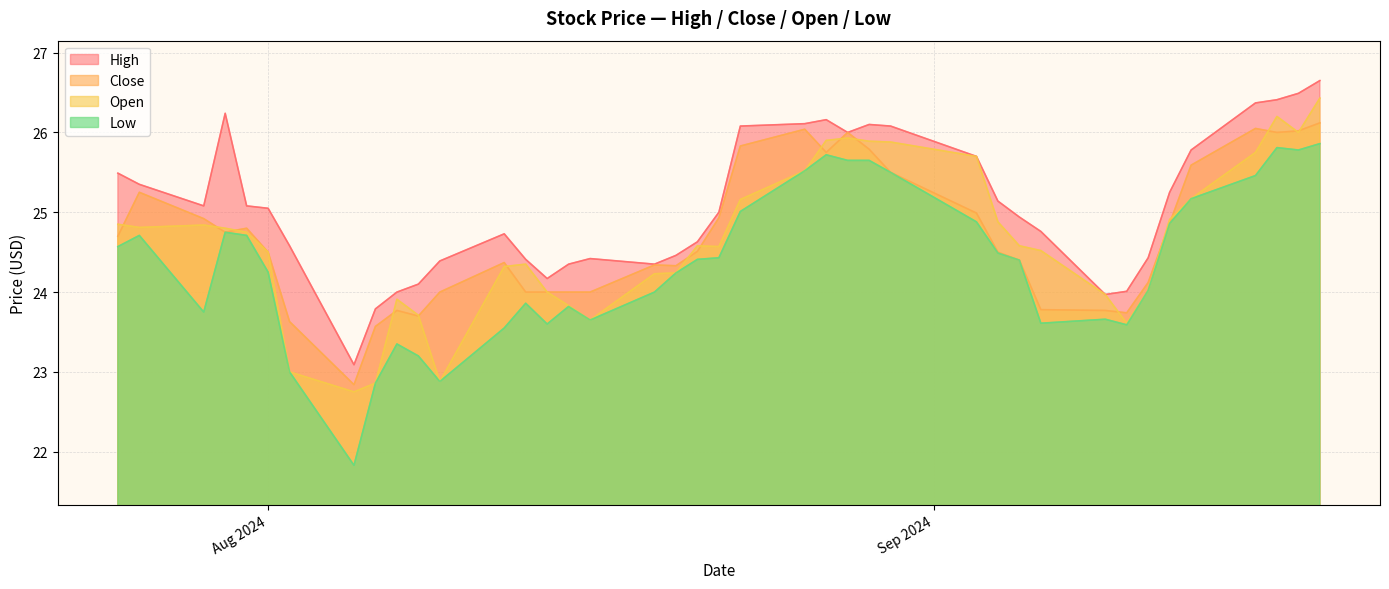

Where does the Open series first go above 24?

Aug 2024